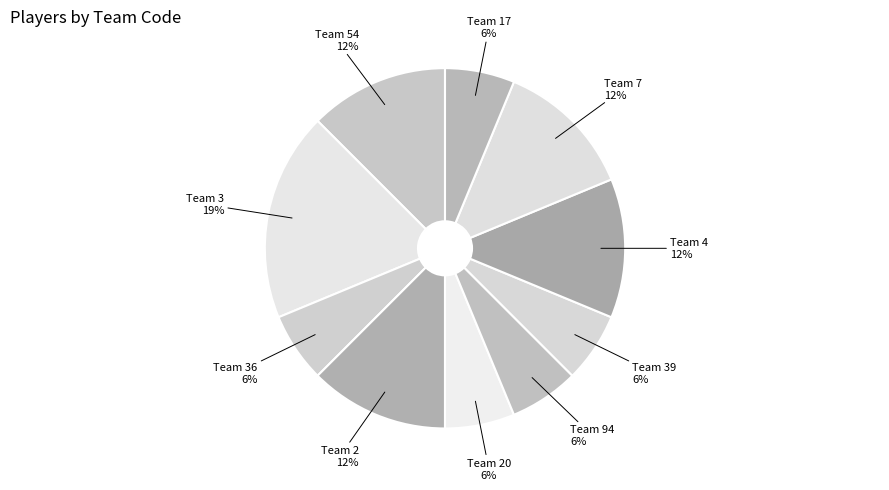

Is the sum of Team 20 and Team 17 greater than half?

No